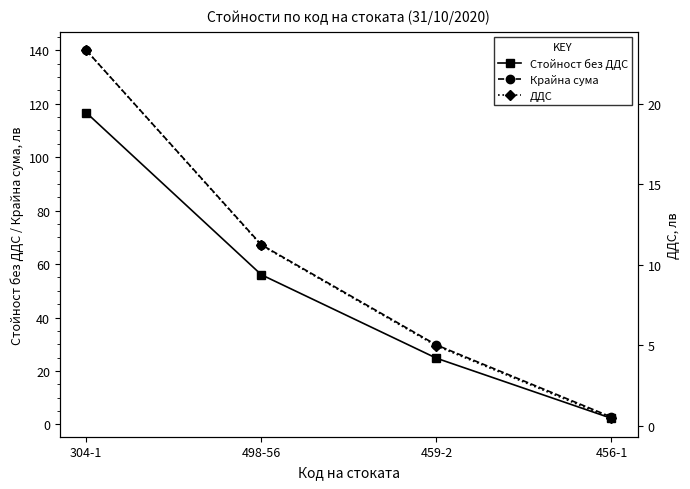

Is this an area chart (filled region under the line)?

No